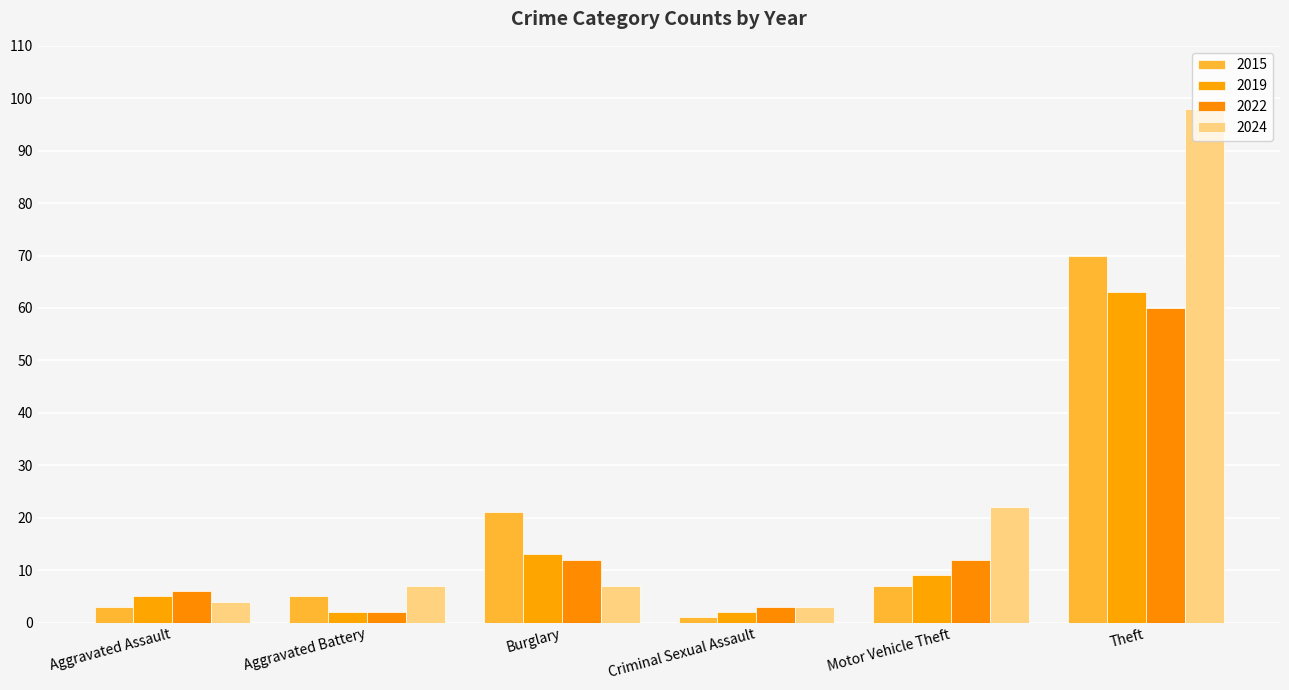

How many series are shown in this chart?

4